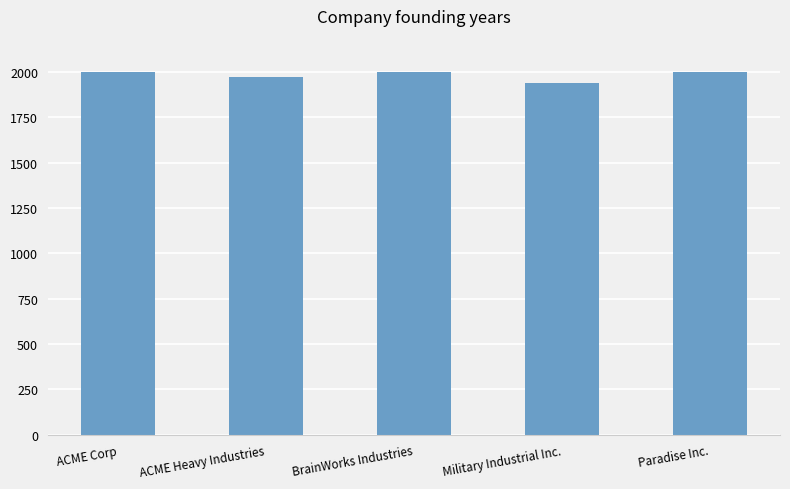

What value does the data have at Military Industrial Inc.?

1939